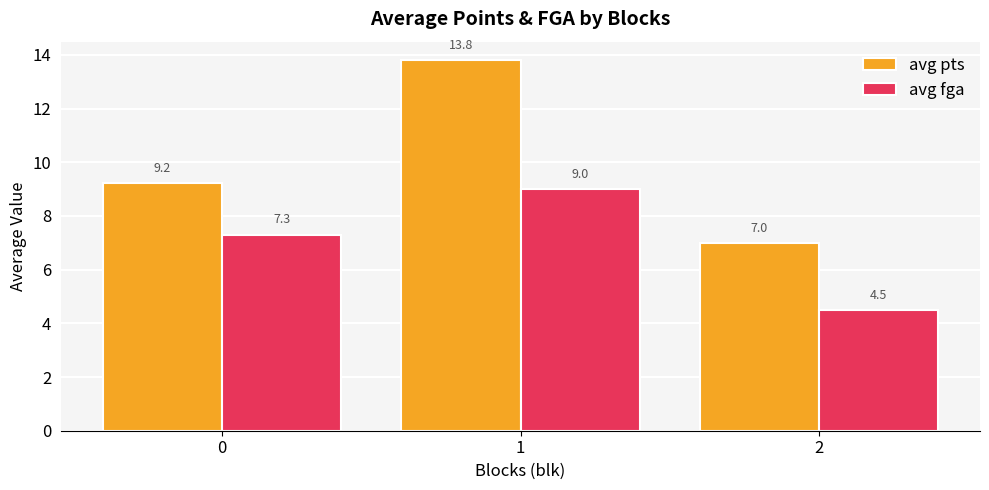

Which series has the widest spread of values?

avg pts